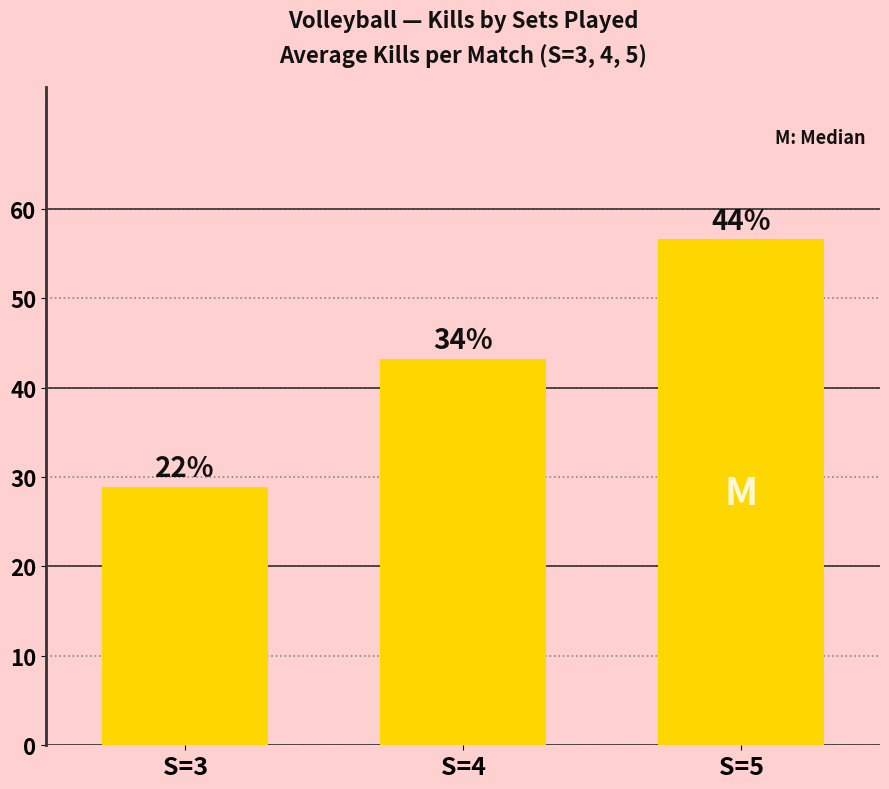

The value at S=5 is 56.6. True or false?

True